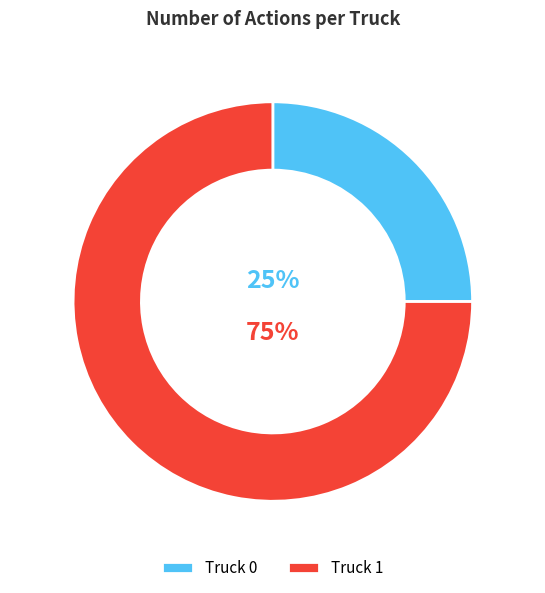

The Truck 1 slice represents 75% of the pie. True or false?

True